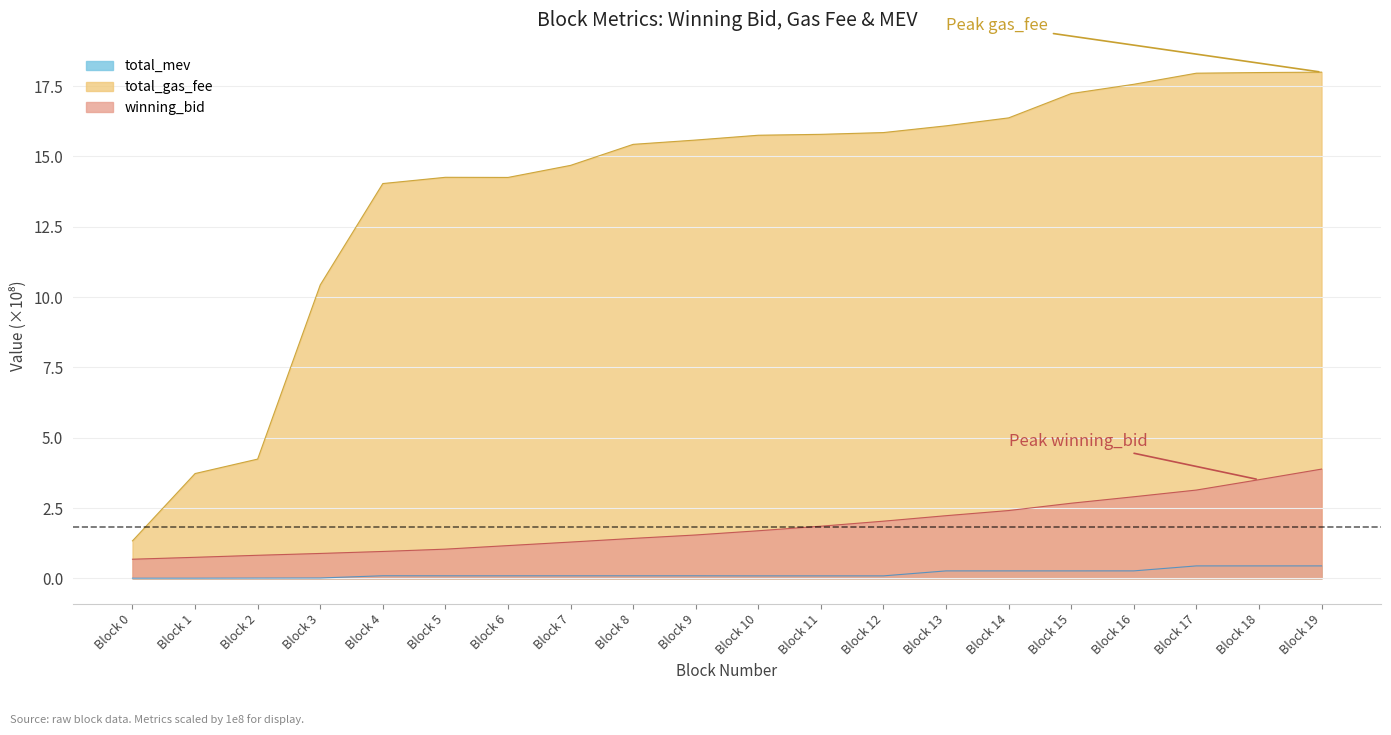

The total_mev series shows 0.1 at 6. True or false?

True